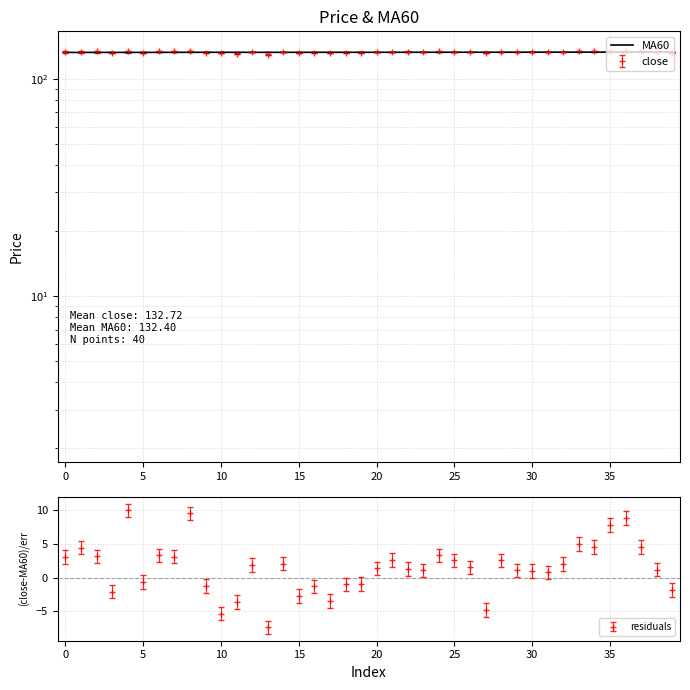

True or false: there are more than 0 points higher than both neighbors.

True